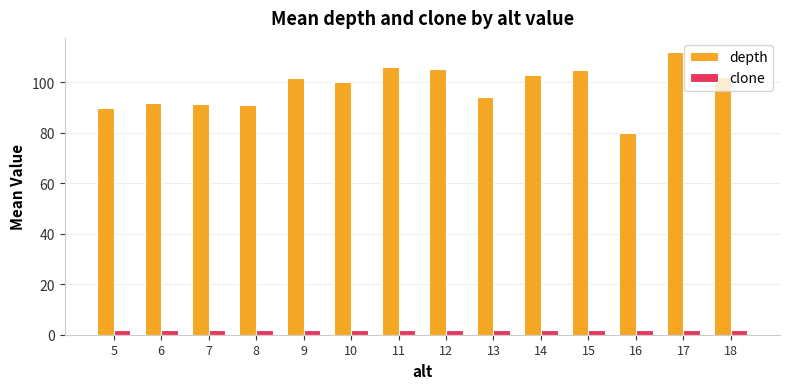

Where is depth nearest to the value 96?

13